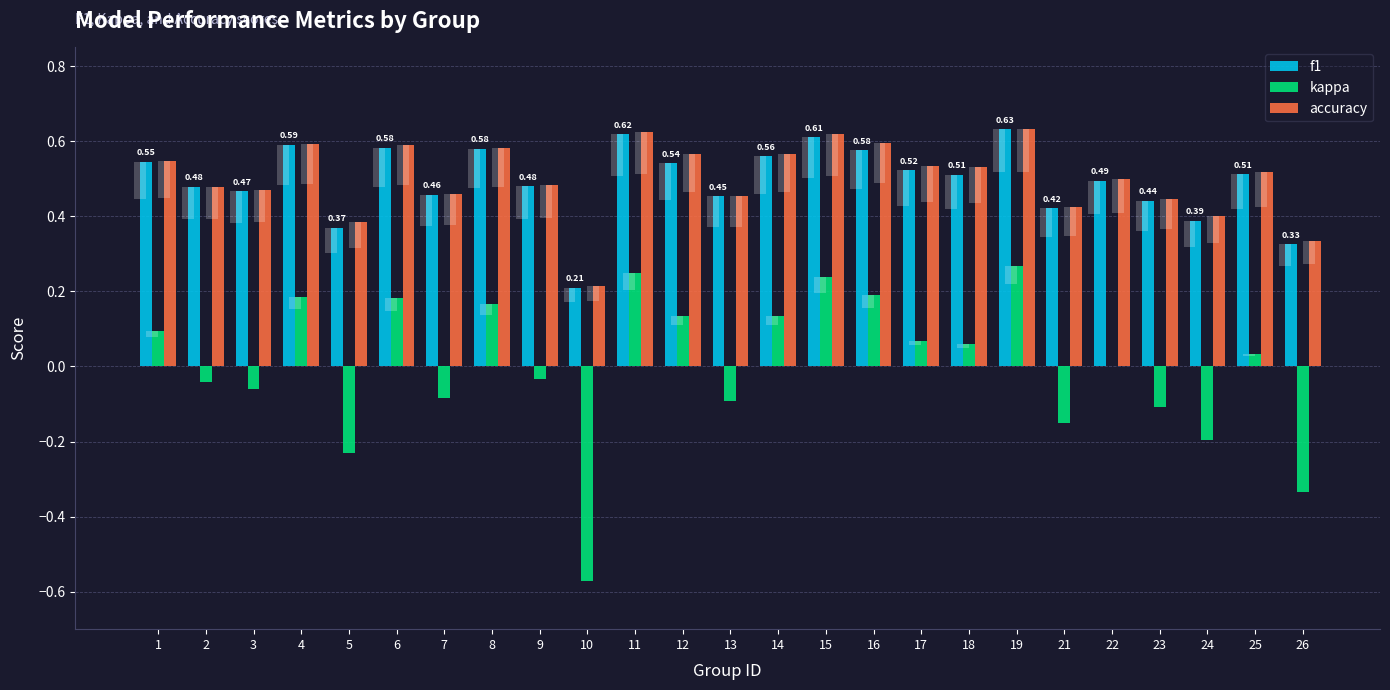

True or false: accuracy has a value of 0.9 at 15.

False